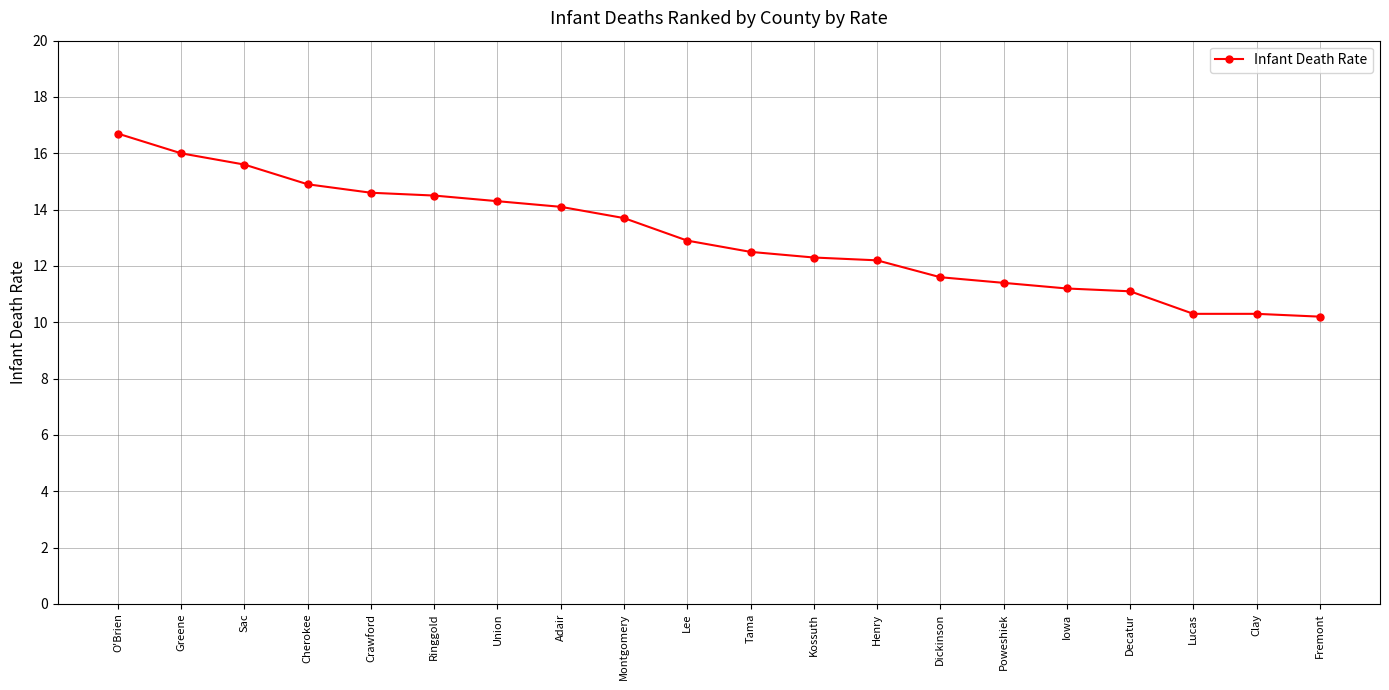

What is the sum of the values at Tama and Decatur?

23.6